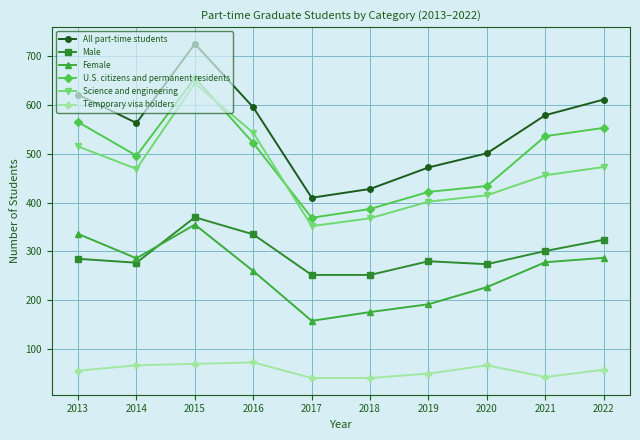

Is the value of All part-time students at 2021 greater than the value of Male at 2019?

Yes